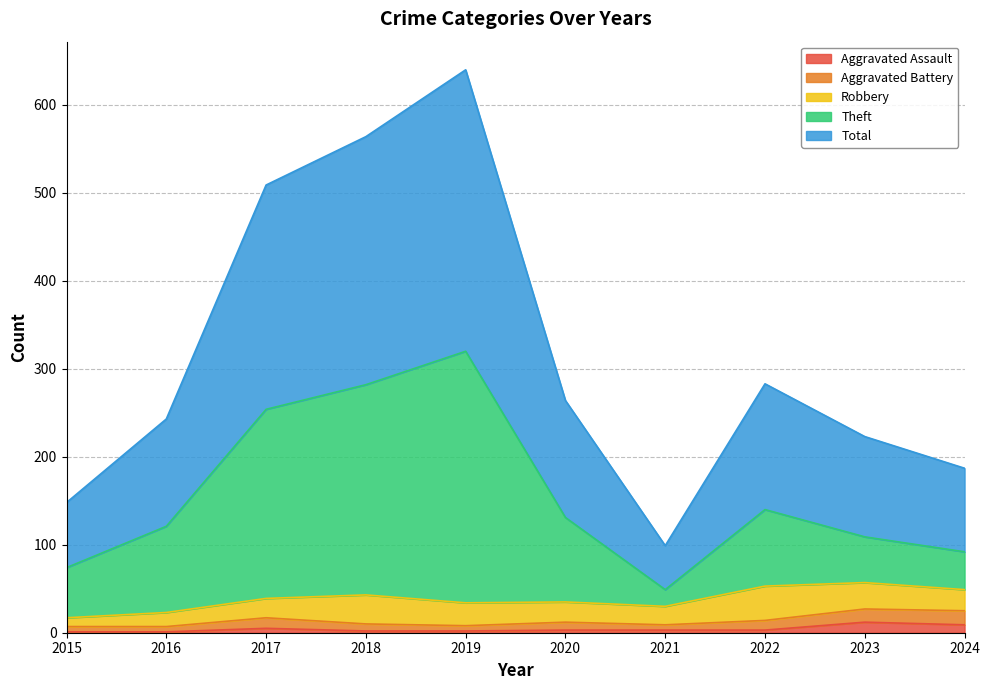

Which has a higher value, 2019 or 2017?

2017